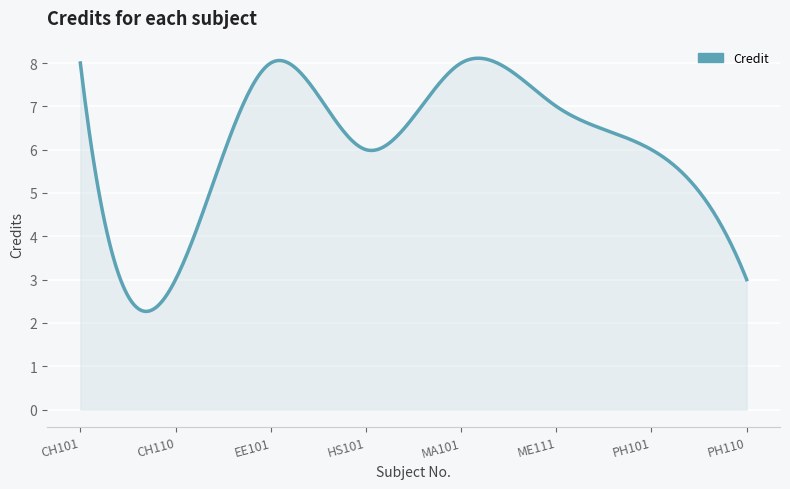

What is the smallest value displayed?

2.3